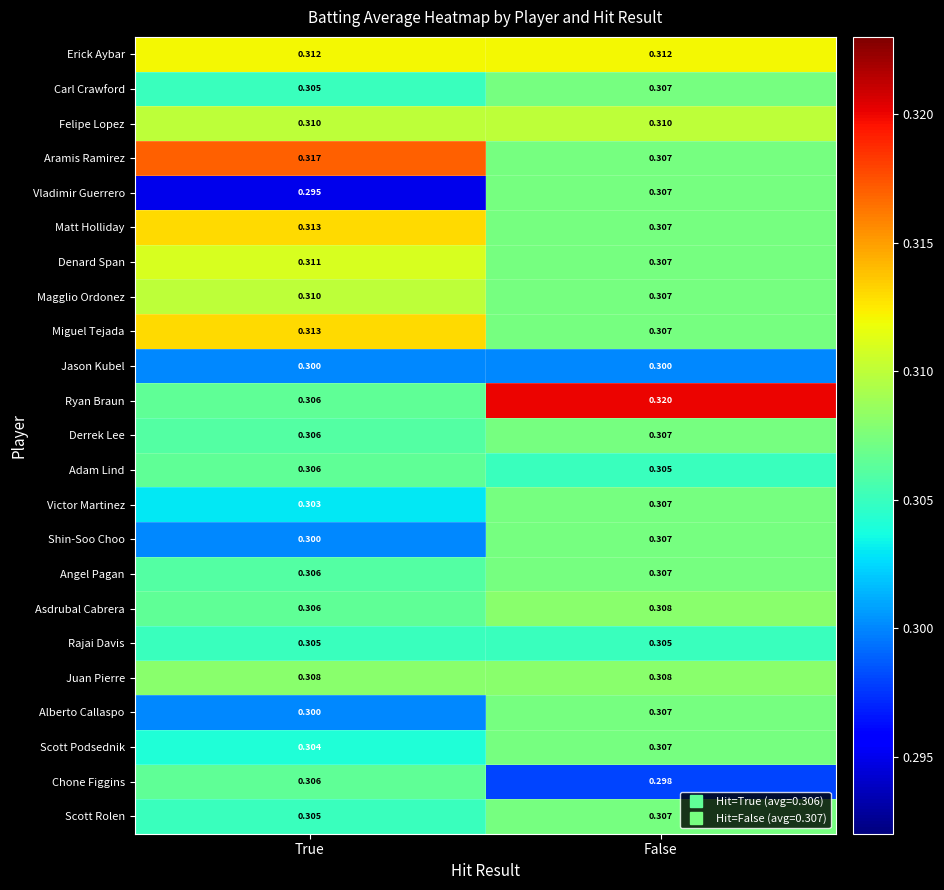

How many categories are shown in the chart?

2